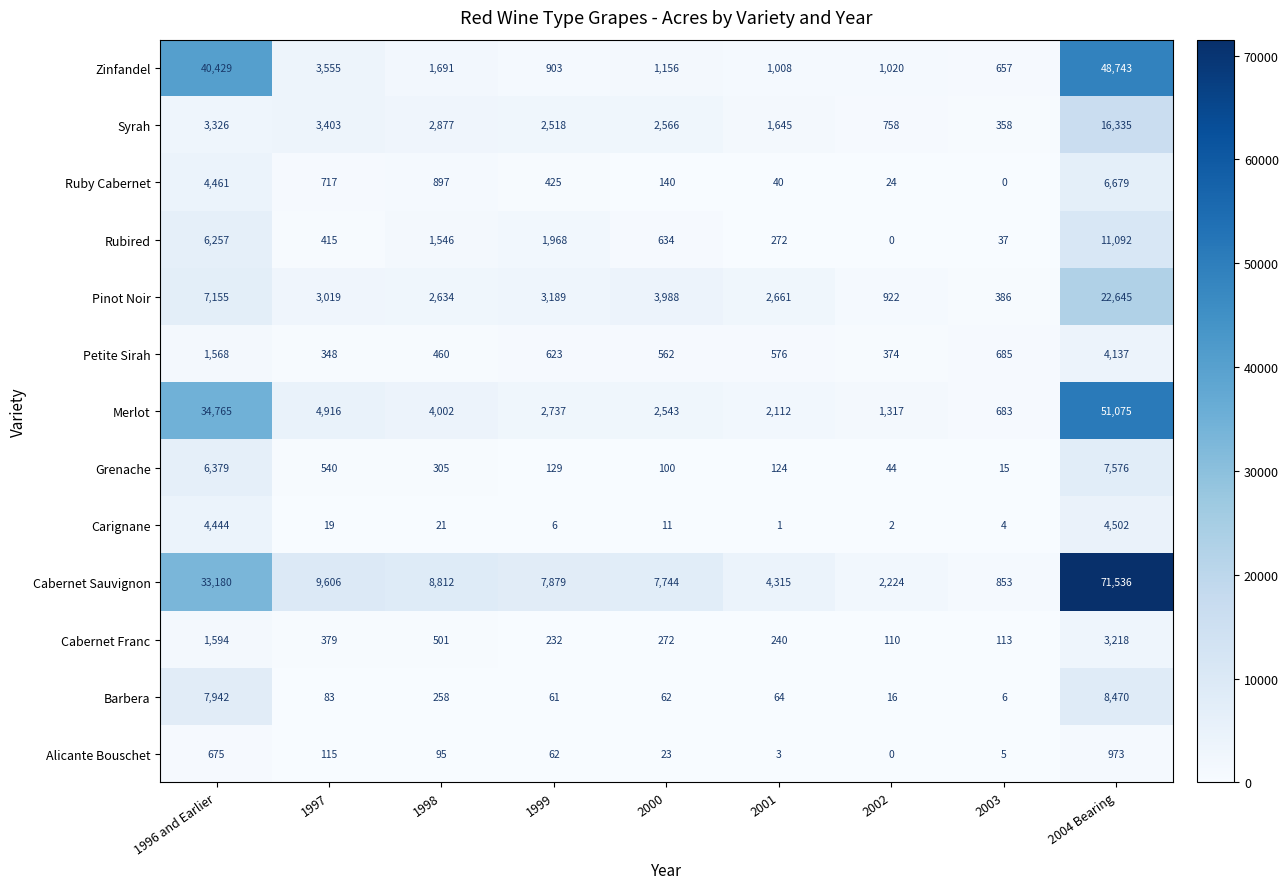

Is the value of Merlot at 2002 greater than the value of Rubired at 1999?

No